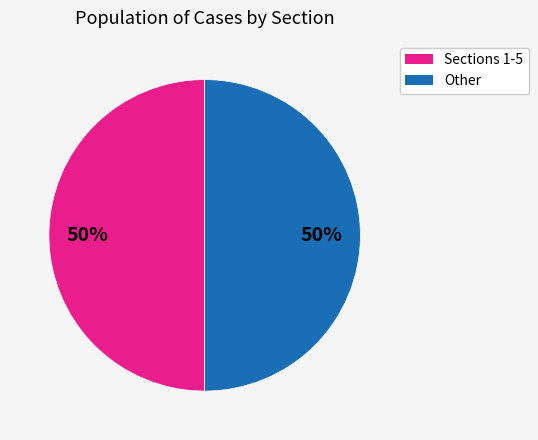

How many slices are in this pie chart?

2